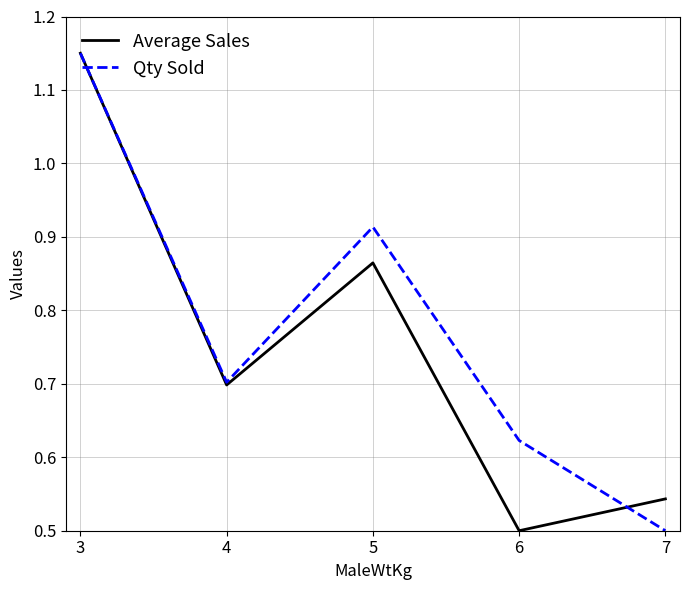

Which series has the largest total across all categories?

Qty Sold